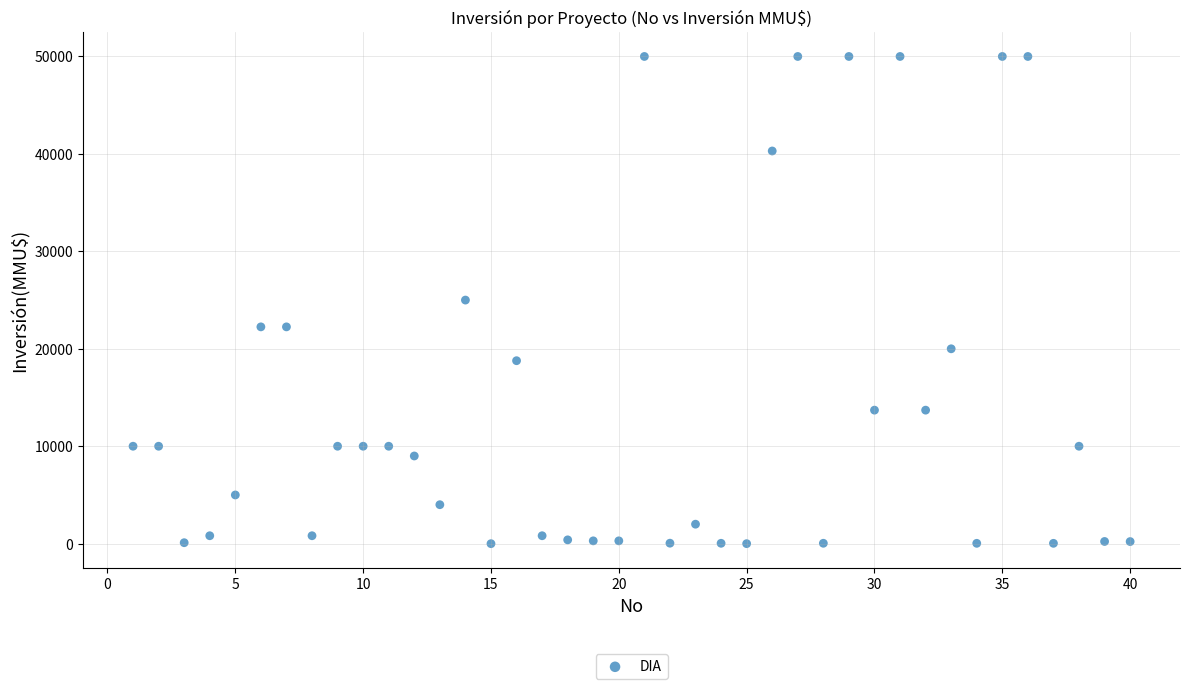

What is the range of Y values (max minus min)?

50000